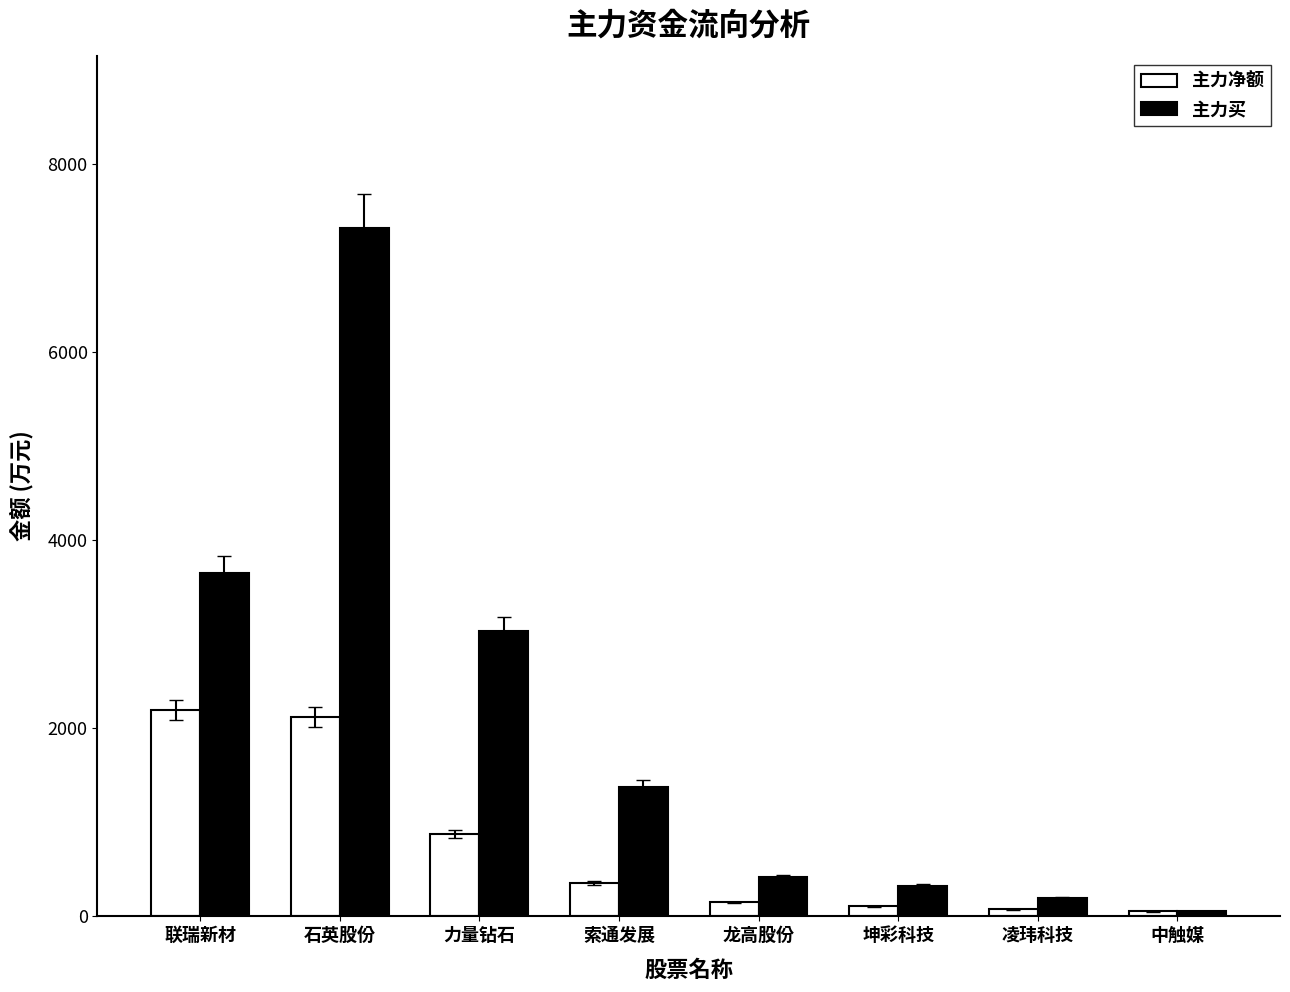

At which label does 主力买 reach its peak?

石英股份